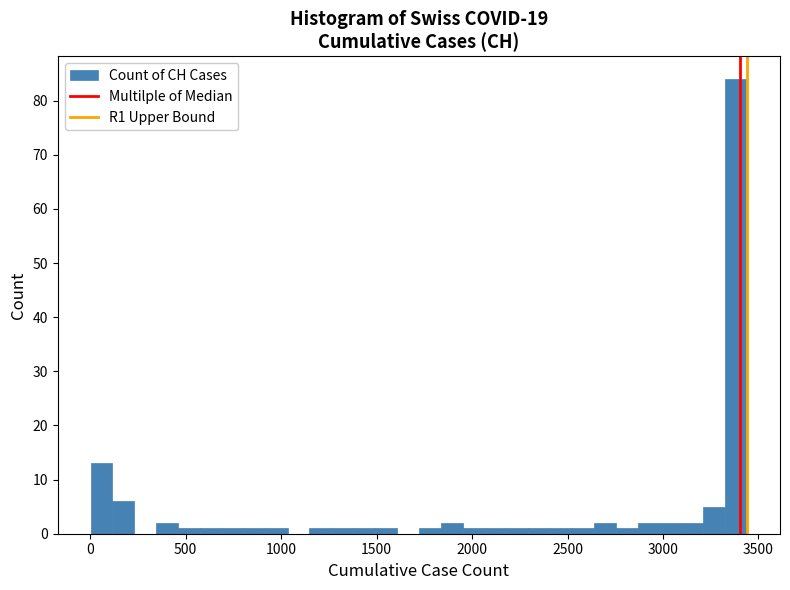

Read against the x-axis, roughly where is the centre of the tallest bar?

3400